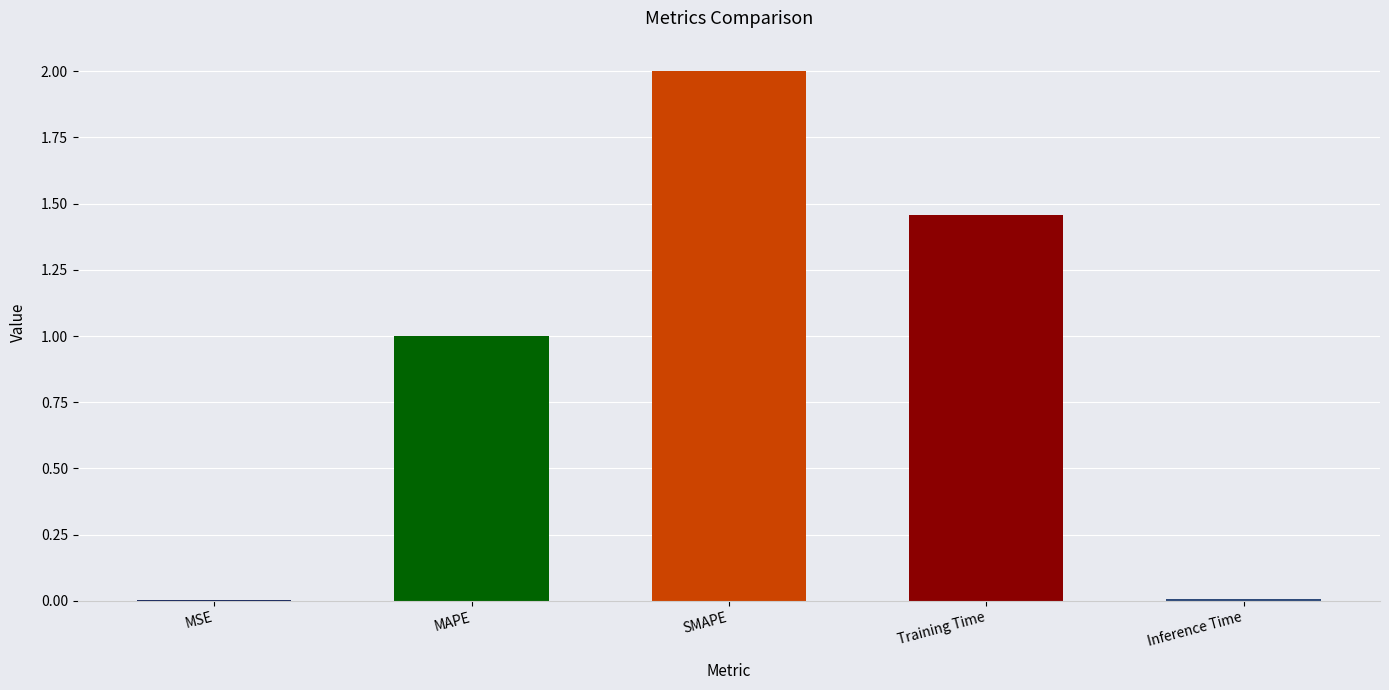

How many data points are above 1?

3